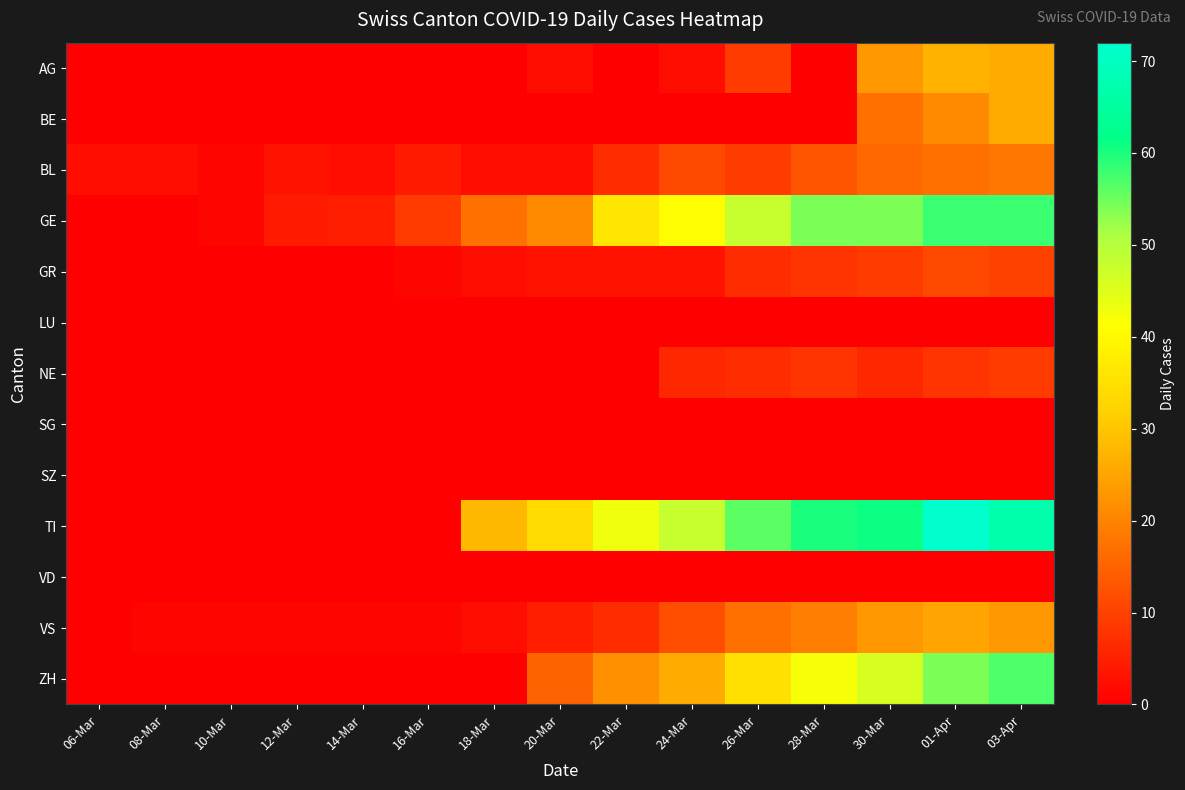

Reading left to right, what are all the values shown in this chart?

AG: 06-Mar=0	08-Mar=0	10-Mar=0	12-Mar=0	14-Mar=0	16-Mar=0	18-Mar=0	20-Mar=2	22-Mar=0	24-Mar=2	26-Mar=9	28-Mar=0	30-Mar=23	01-Apr=27	03-Apr=26
BE: 06-Mar=0	08-Mar=0	10-Mar=0	12-Mar=0	14-Mar=0	16-Mar=0	18-Mar=0	20-Mar=0	22-Mar=0	24-Mar=0	26-Mar=0	28-Mar=0	30-Mar=17	01-Apr=21	03-Apr=26
BL: 06-Mar=2	08-Mar=2	10-Mar=1	12-Mar=3	14-Mar=2	16-Mar=4	18-Mar=2	20-Mar=2	22-Mar=7	24-Mar=11	26-Mar=9	28-Mar=13	30-Mar=16	01-Apr=17	03-Apr=18
GE: 06-Mar=0	08-Mar=0	10-Mar=1	12-Mar=4	14-Mar=5	16-Mar=9	18-Mar=17	20-Mar=21	22-Mar=36	24-Mar=41	26-Mar=48	28-Mar=54	30-Mar=54	01-Apr=58	03-Apr=58
GR: 06-Mar=0	08-Mar=0	10-Mar=0	12-Mar=0	14-Mar=0	16-Mar=1	18-Mar=2	20-Mar=3	22-Mar=3	24-Mar=3	26-Mar=7	28-Mar=8	30-Mar=9	01-Apr=11	03-Apr=10
LU: 06-Mar=0	08-Mar=0	10-Mar=0	12-Mar=0	14-Mar=0	16-Mar=0	18-Mar=0	20-Mar=0	22-Mar=0	24-Mar=0	26-Mar=0	28-Mar=0	30-Mar=0	01-Apr=0	03-Apr=0
NE: 06-Mar=0	08-Mar=0	10-Mar=0	12-Mar=0	14-Mar=0	16-Mar=0	18-Mar=0	20-Mar=0	22-Mar=0	24-Mar=6	26-Mar=7	28-Mar=8	30-Mar=6	01-Apr=8	03-Apr=9
SG: 06-Mar=0	08-Mar=0	10-Mar=0	12-Mar=0	14-Mar=0	16-Mar=0	18-Mar=0	20-Mar=0	22-Mar=0	24-Mar=0	26-Mar=0	28-Mar=0	30-Mar=0	01-Apr=0	03-Apr=0
SZ: 06-Mar=0	08-Mar=0	10-Mar=0	12-Mar=0	14-Mar=0	16-Mar=0	18-Mar=0	20-Mar=0	22-Mar=0	24-Mar=0	26-Mar=0	28-Mar=0	30-Mar=0	01-Apr=0	03-Apr=0
TI: 06-Mar=0	08-Mar=0	10-Mar=0	12-Mar=0	14-Mar=0	16-Mar=0	18-Mar=28	20-Mar=34	22-Mar=43	24-Mar=48	26-Mar=56	28-Mar=60	30-Mar=61	01-Apr=72	03-Apr=67
VD: 06-Mar=0	08-Mar=0	10-Mar=0	12-Mar=0	14-Mar=0	16-Mar=0	18-Mar=0	20-Mar=0	22-Mar=0	24-Mar=0	26-Mar=0	28-Mar=0	30-Mar=0	01-Apr=0	03-Apr=0
VS: 06-Mar=0	08-Mar=1	10-Mar=1	12-Mar=1	14-Mar=1	16-Mar=1	18-Mar=2	20-Mar=5	22-Mar=7	24-Mar=12	26-Mar=17	28-Mar=19	30-Mar=23	01-Apr=25	03-Apr=23
ZH: 06-Mar=0	08-Mar=0	10-Mar=0	12-Mar=0	14-Mar=0	16-Mar=0	18-Mar=0	20-Mar=15	22-Mar=22	24-Mar=26	26-Mar=35	28-Mar=42	30-Mar=46	01-Apr=54	03-Apr=57